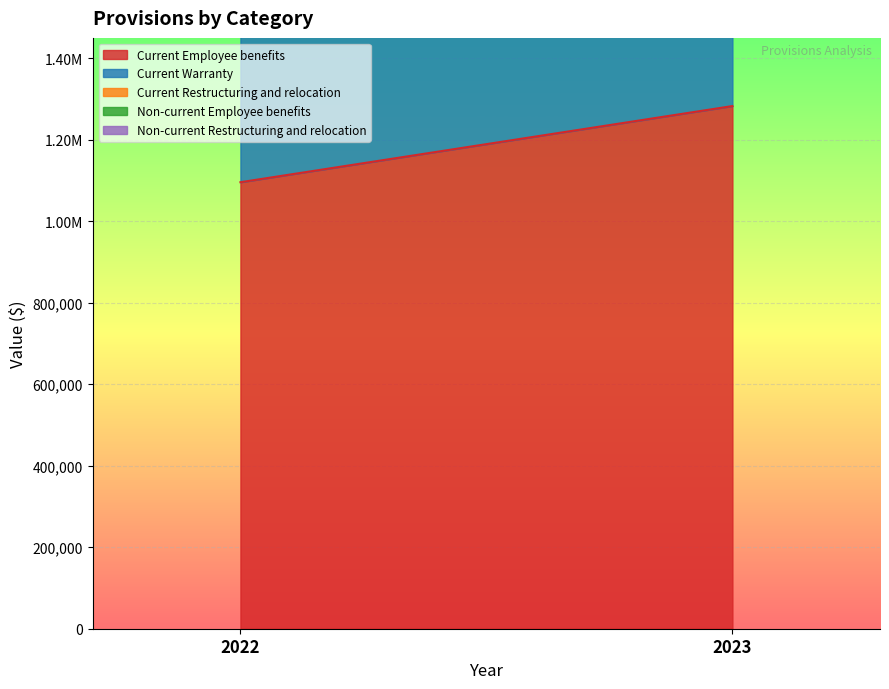

Reading left to right, extract all data points from this chart.

Current Employee benefits: 1095787	1282684
Current Warranty: 756962	766473
Current Restructuring and relocation: 185341	154825
Non-current Employee benefits: 123872	203908
Non-current Restructuring and relocation: 238961	248556